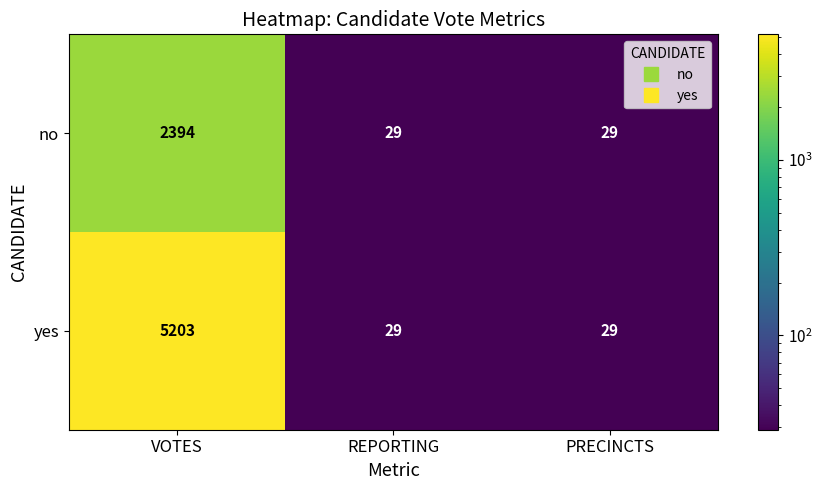

Count the number of data series in this chart.

2